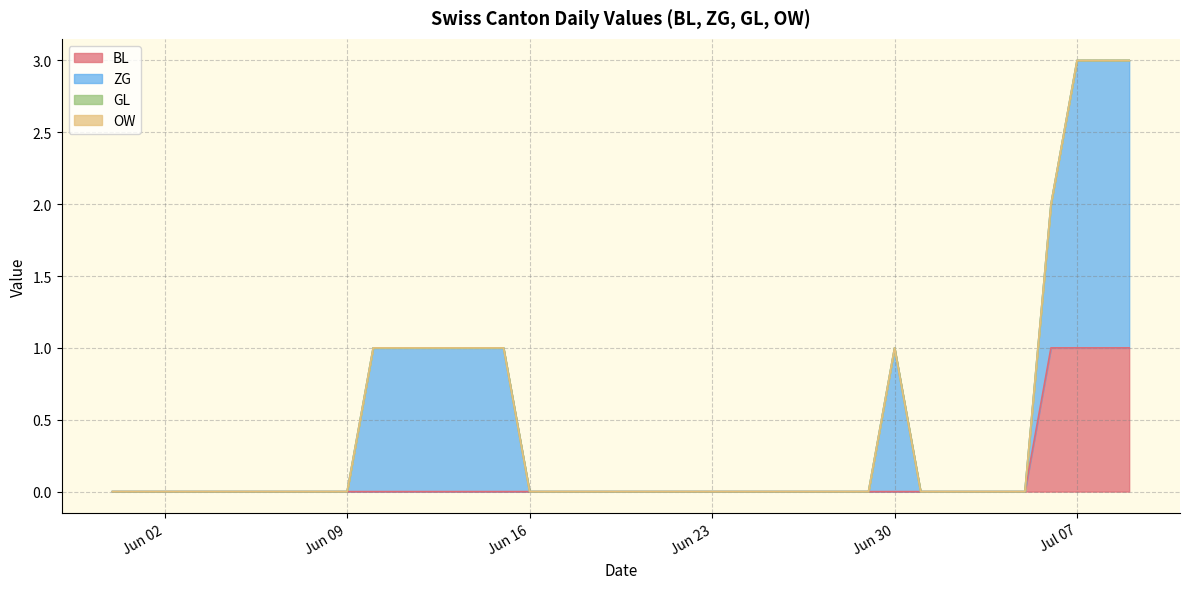

The value of ZG at 2020-06-06 is -1. True or false?

False